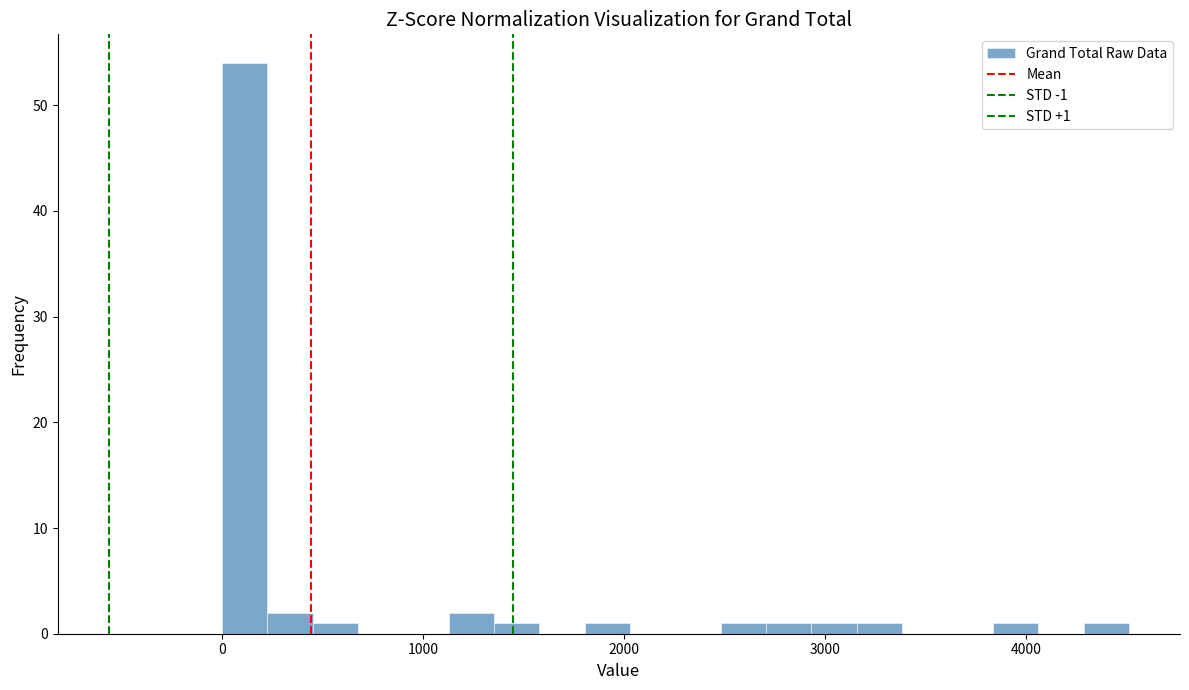

Around what value on the x-axis is the tallest bar? Give the approximate position of its centre, as read against the axis.

100